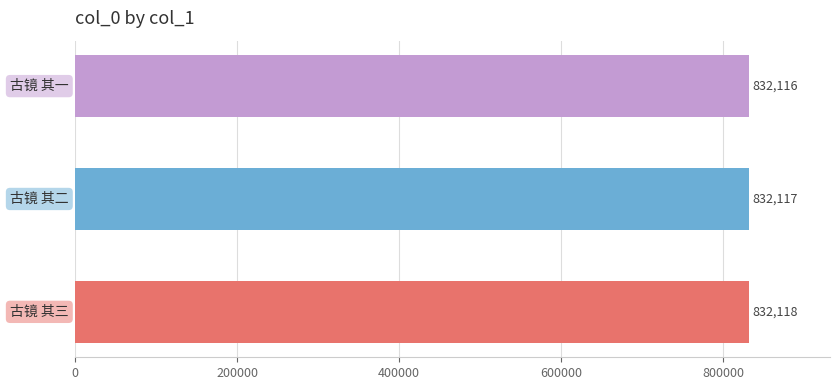

How many categories are shown in the chart?

3